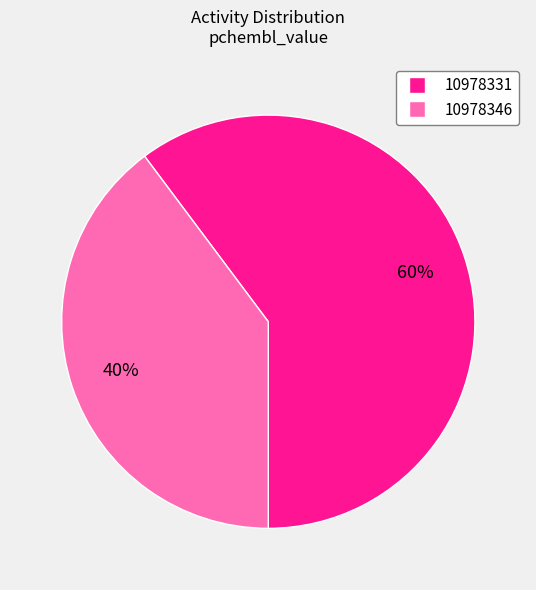

Between 10978331 and 10978346, which is larger?

10978331